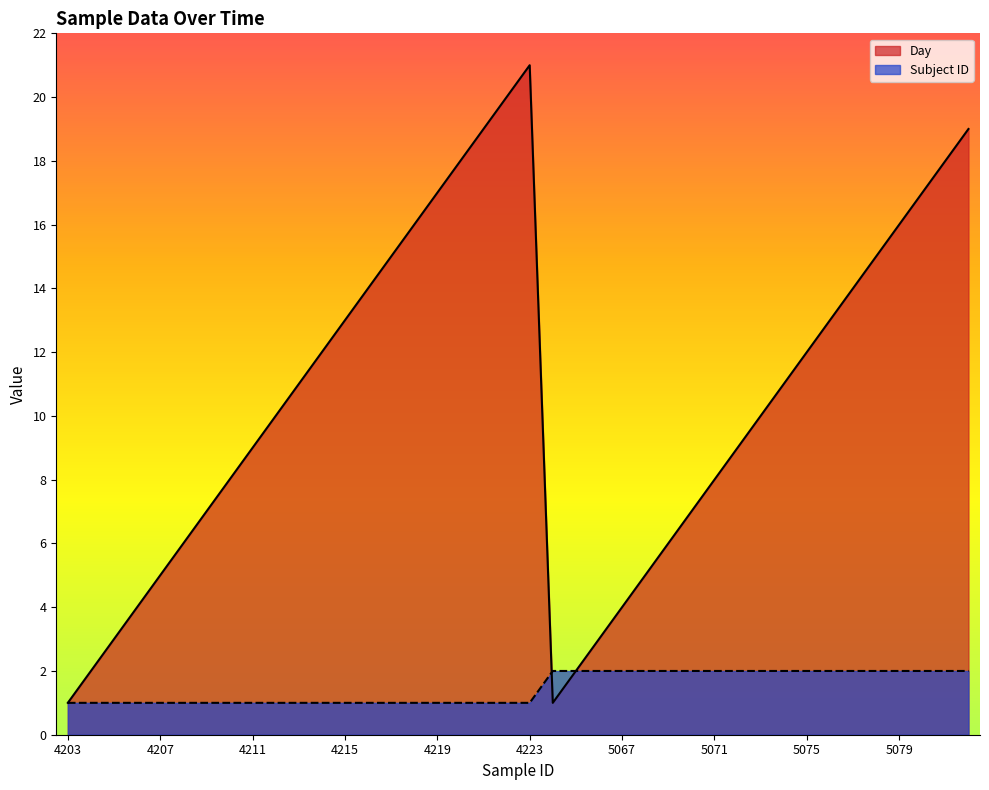

How many intersections are there between Subject ID and Day?

1